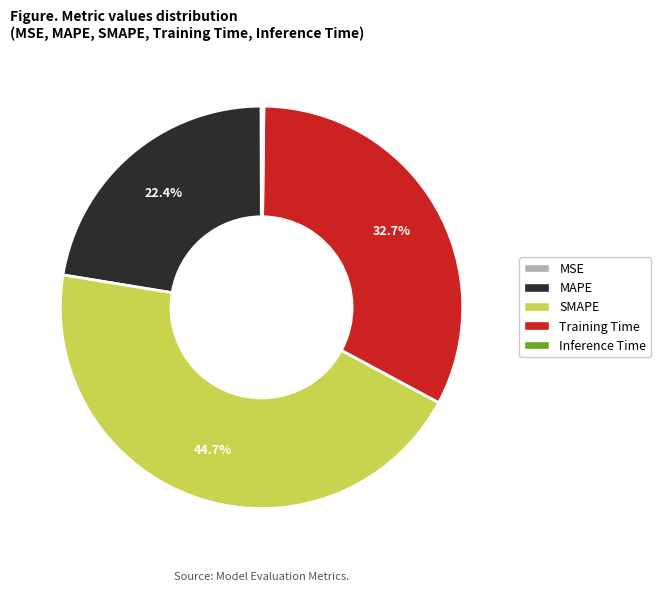

What is the largest slice in the pie chart?

SMAPE